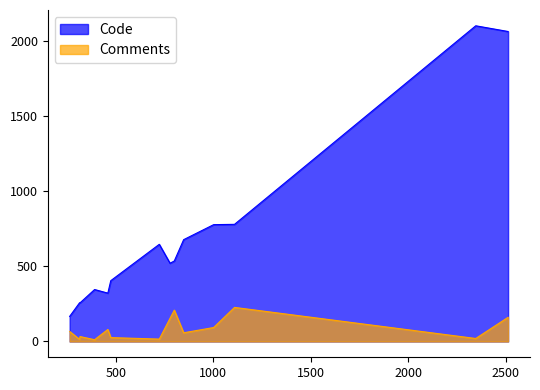

Which series has the largest total across all categories?

Code